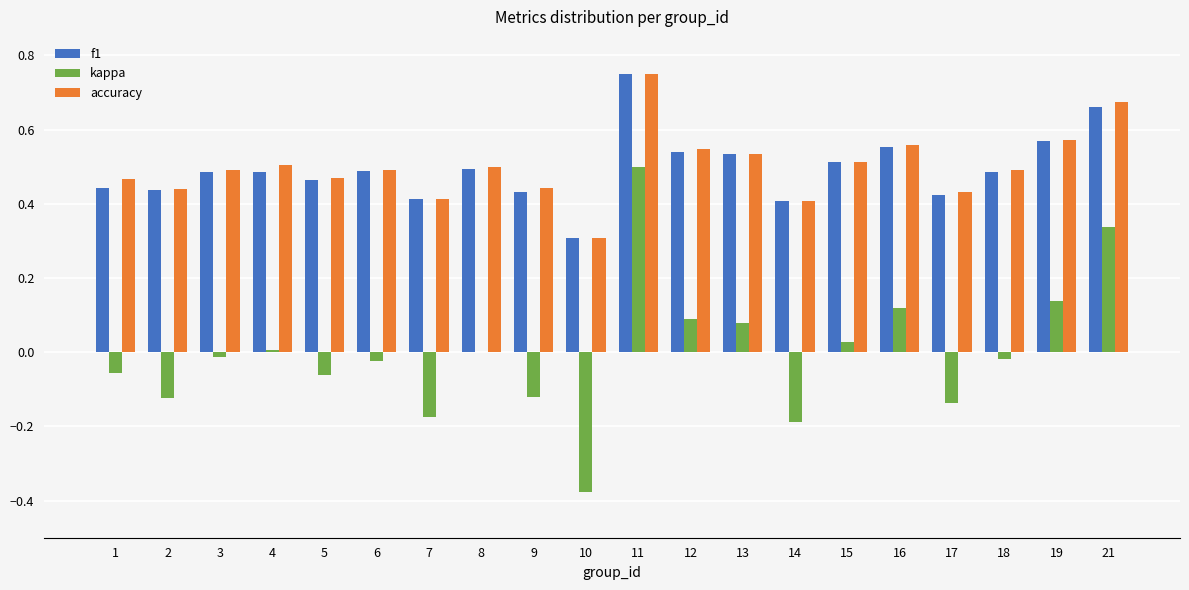

What is the sum of all accuracy values?

10.0